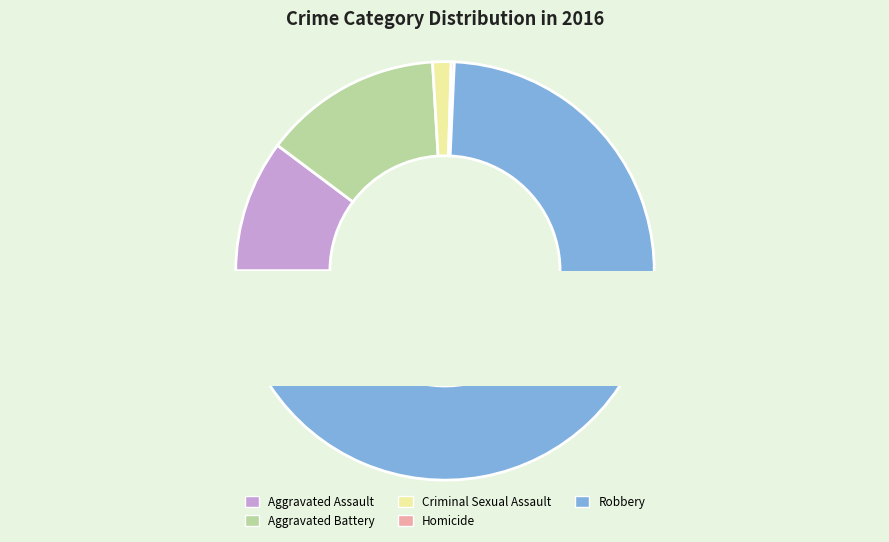

Rank the categories by value from lowest to highest.

Homicide, Criminal Sexual Assault, Aggravated Assault, Aggravated Battery, Robbery